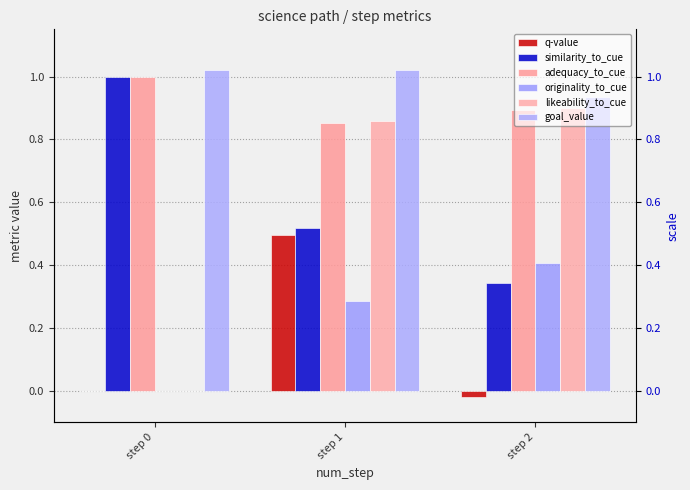

Is the value of q-value at step 0 greater than the value of goal_value at step 2?

No